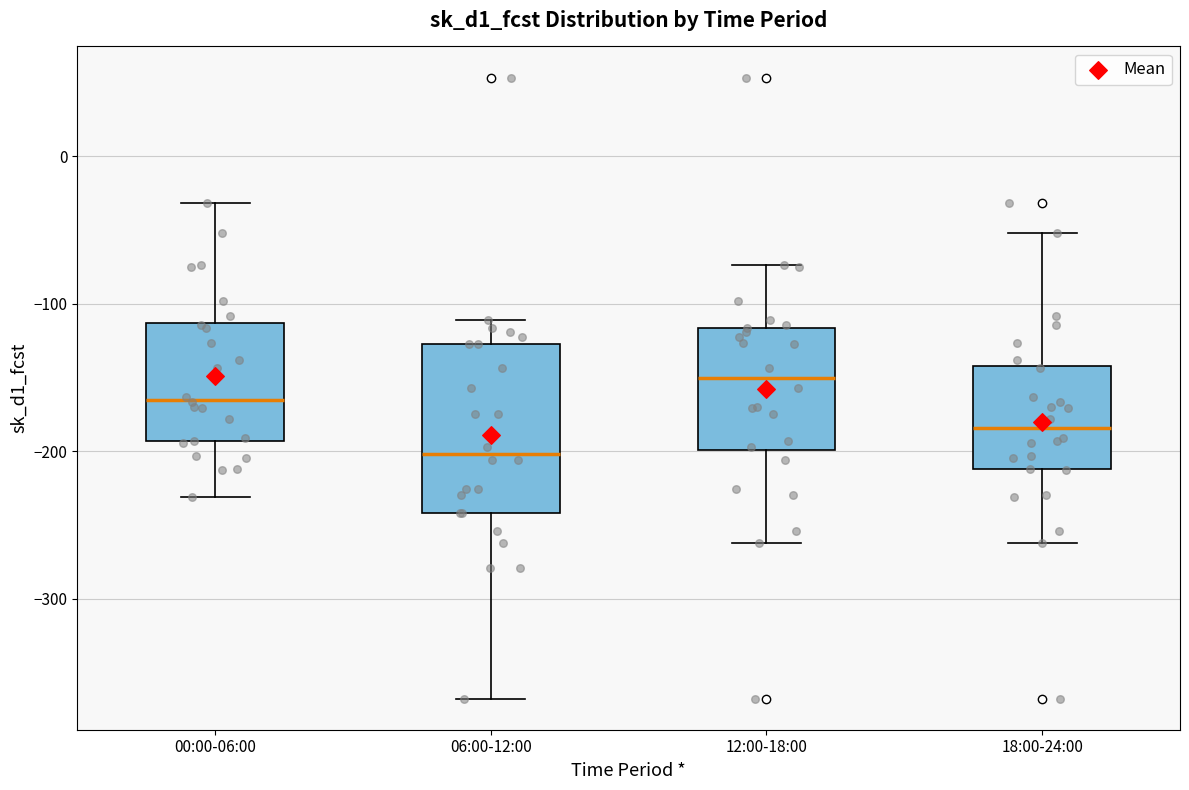

Where does the upper whisker of the box for 12:00-18:00 end on the y-axis? The values are not printed on the chart, so give them approximately, as read against the axis.

-70